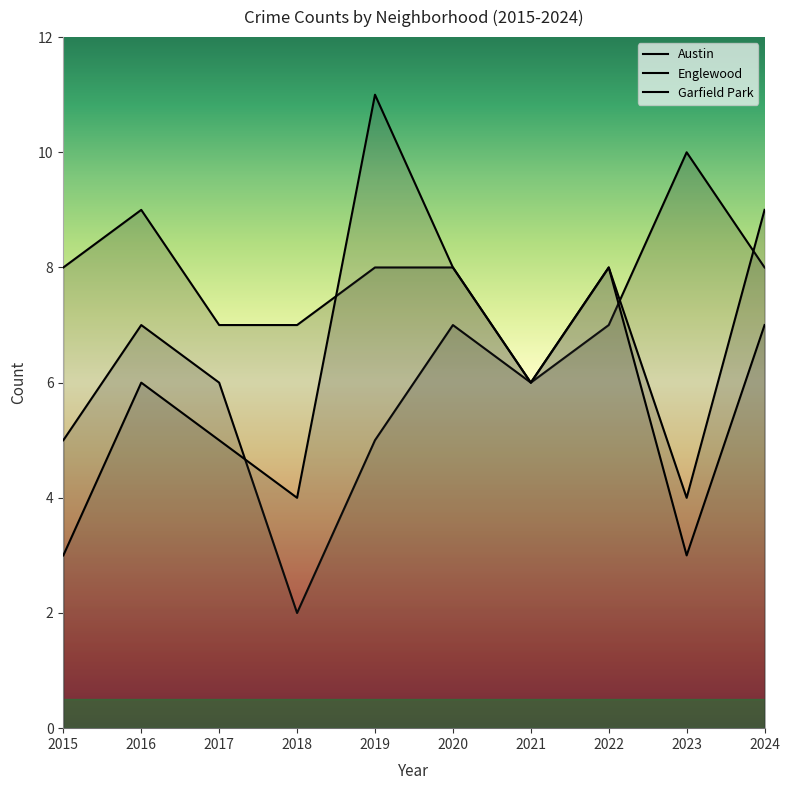

Between which two adjacent categories do Austin and Garfield Park first intersect?

2018 and 2019